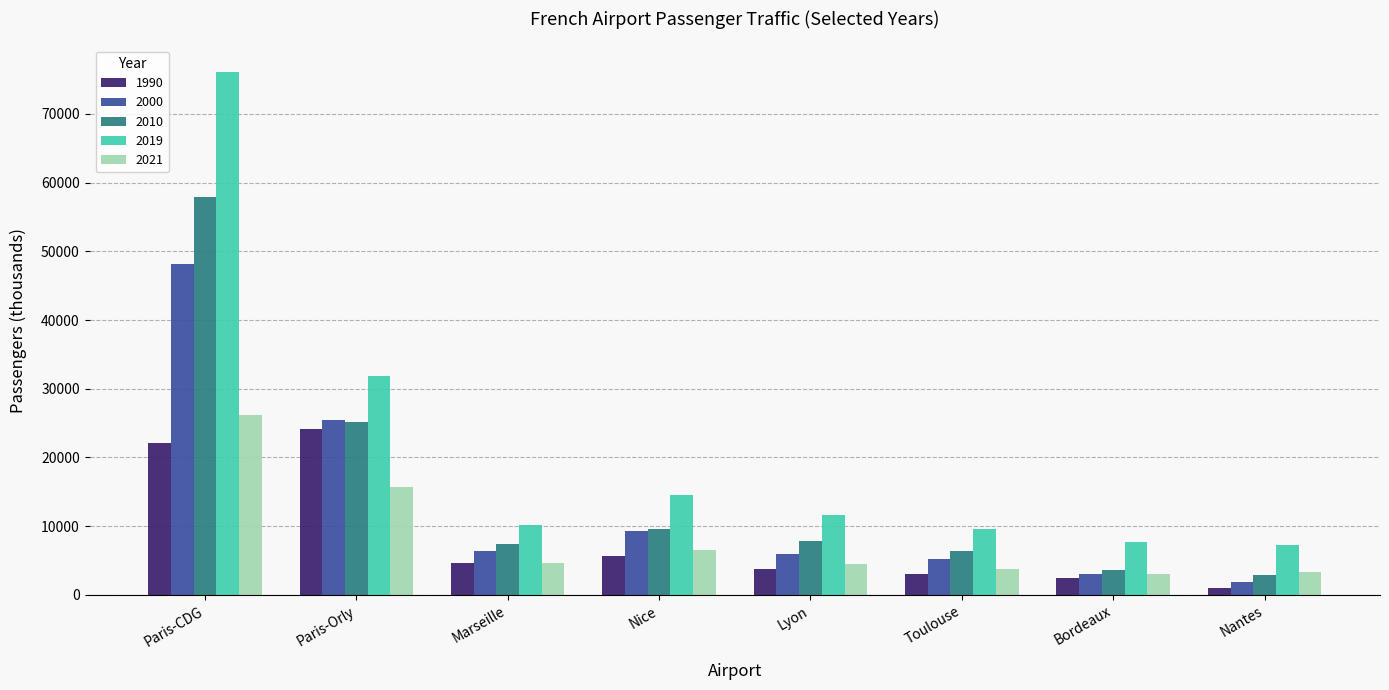

What is the difference between the maximum and minimum values in the 2021 series?

23147.3